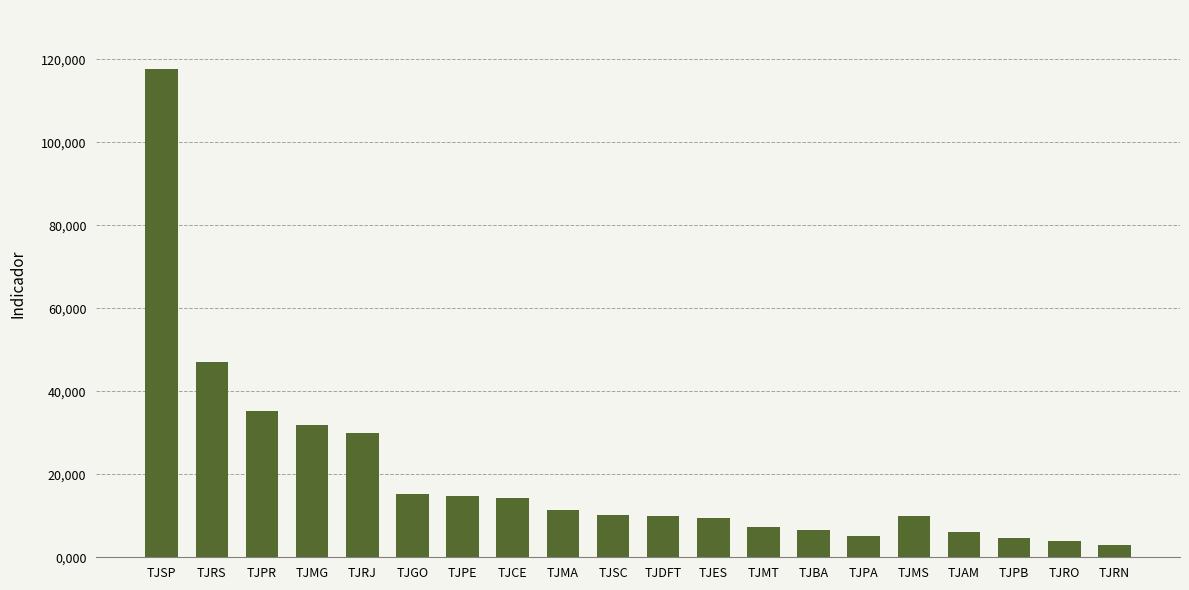

Which has a higher value, TJBA or TJPR?

TJPR